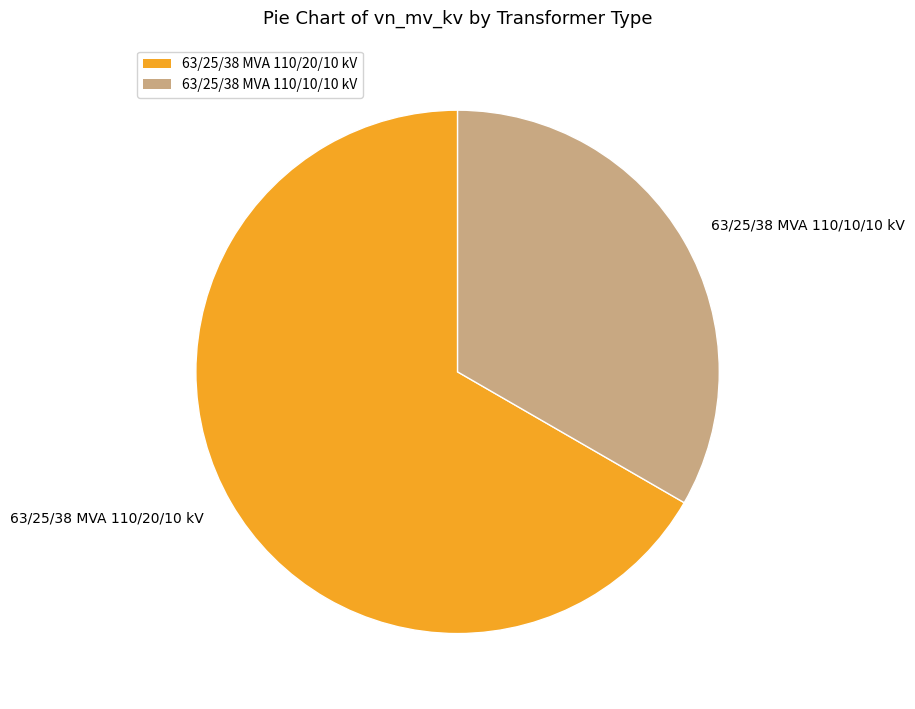

True or false: 63/25/38 MVA 110/10/10 kV accounts for 33% of the total.

True